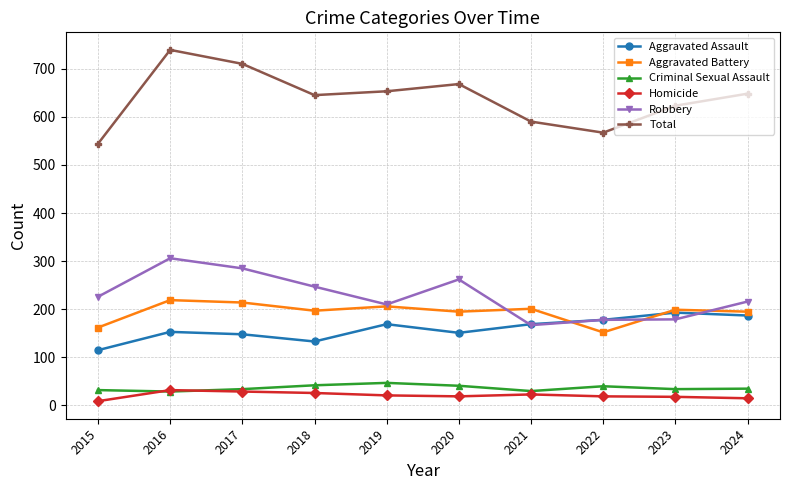

What is the value of the Homicide point at the 8th from the left?

19